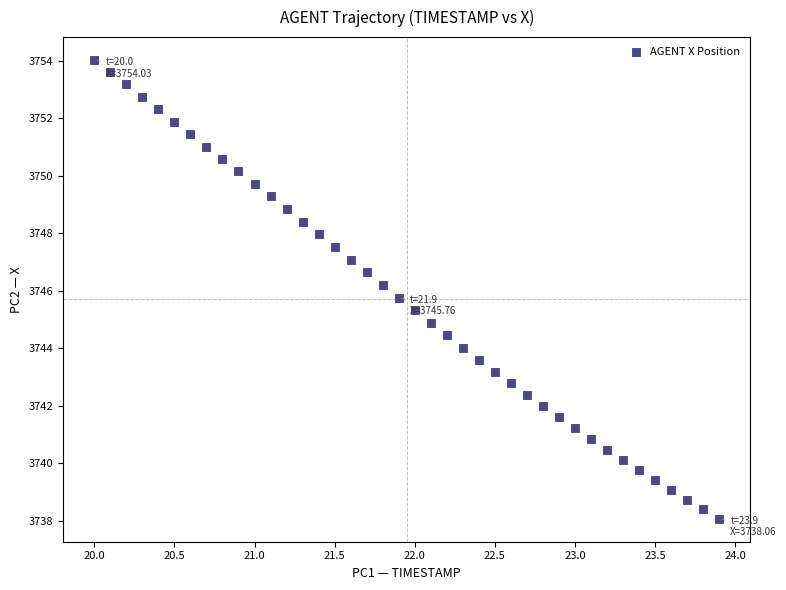

What is the range of Y values (max minus min)?

16.0